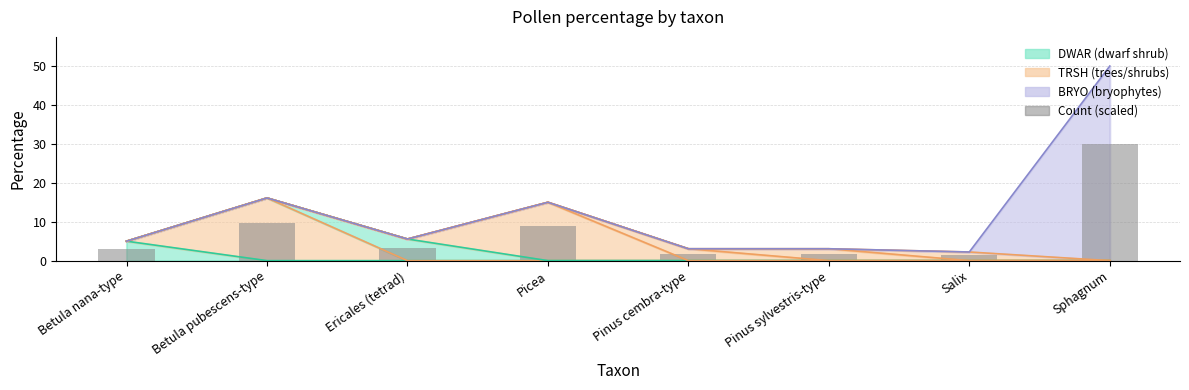

Which category has the lowest value across all series?

Salix